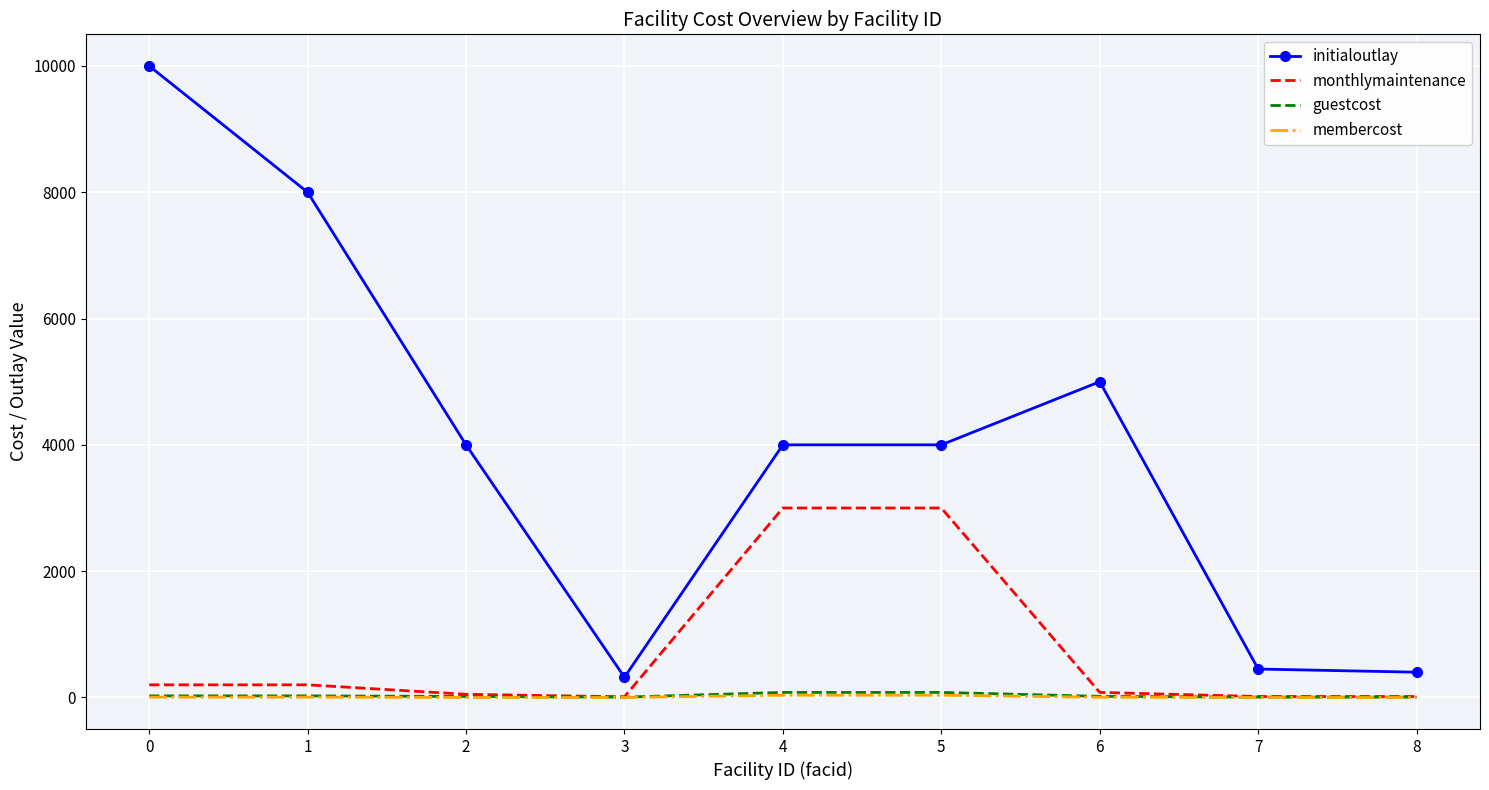

What is the greatest value displayed?

10000.0